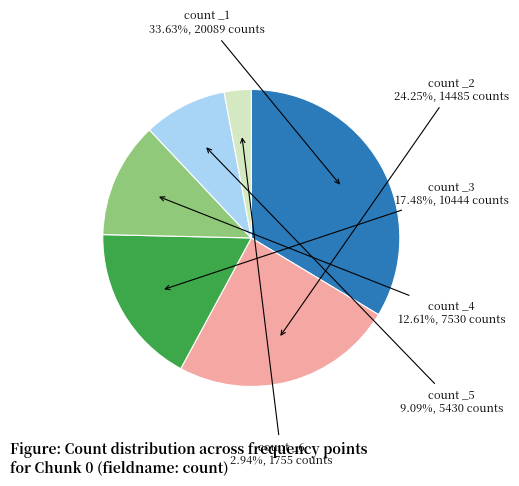

Is there a majority slice in this chart?

No